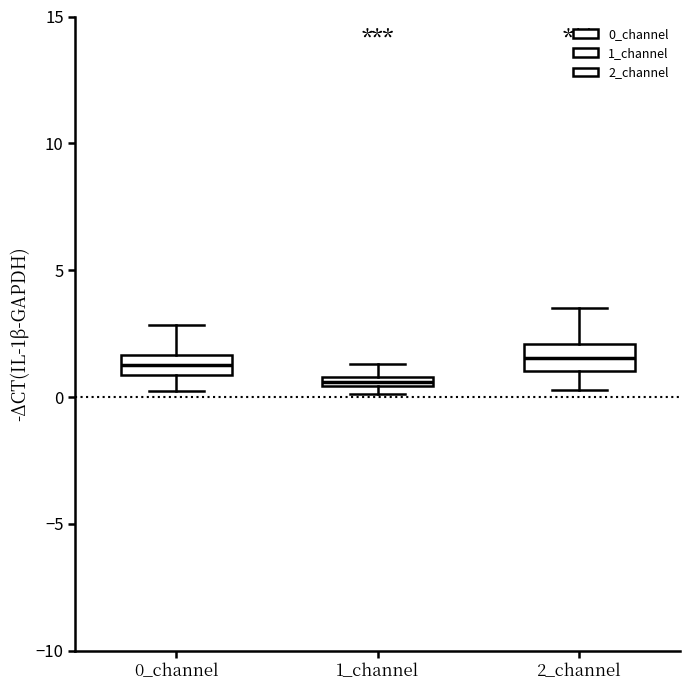

Where does the lower whisker of the box for 2_channel end on the y-axis? The values are not printed on the chart, so give them approximately, as read against the axis.

0.5